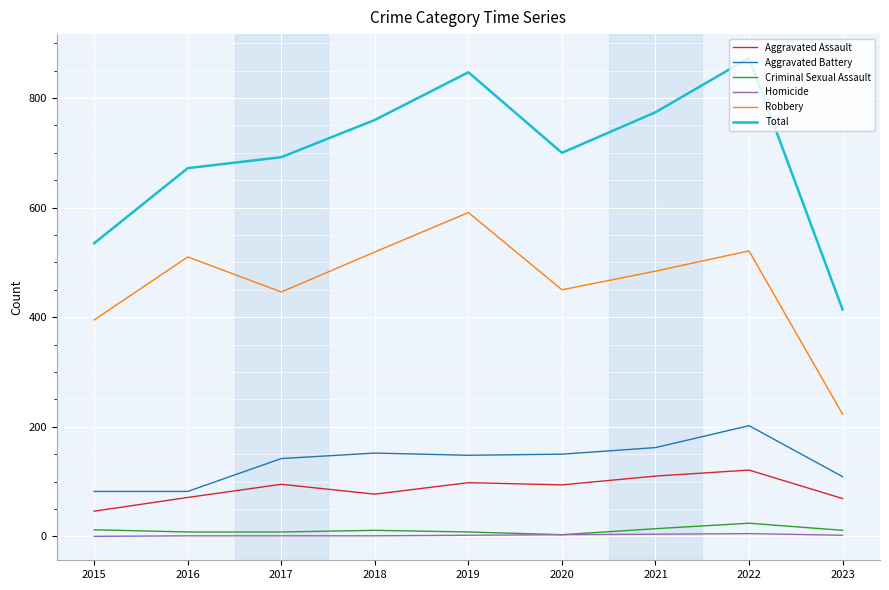

True or false: Criminal Sexual Assault and Robbery intersect in this chart.

False